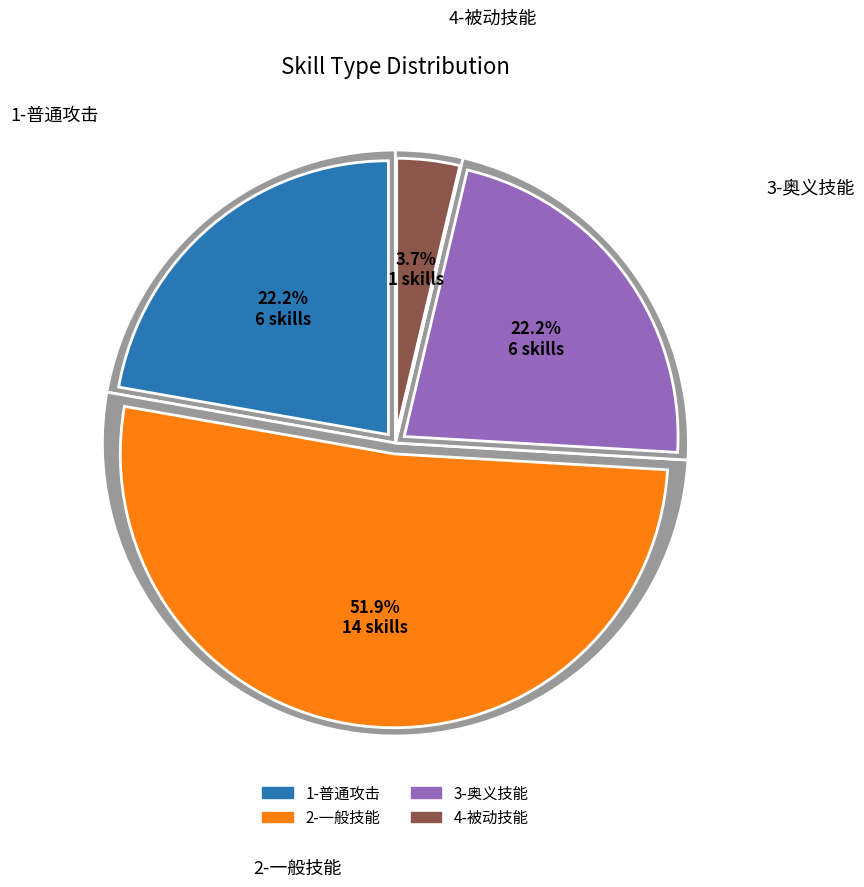

Which category has the smallest portion of the pie?

4-被动技能